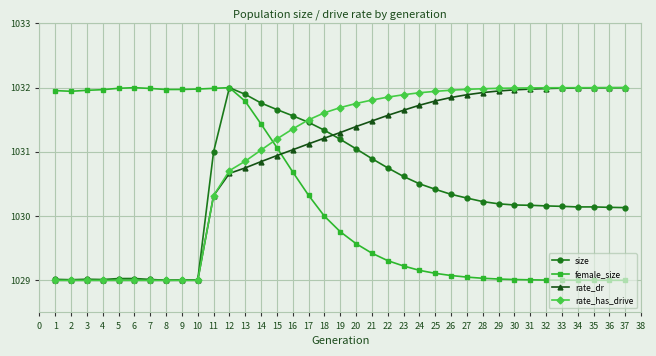

What is the difference between the maximum and minimum values in the rate_dr series?

3.0